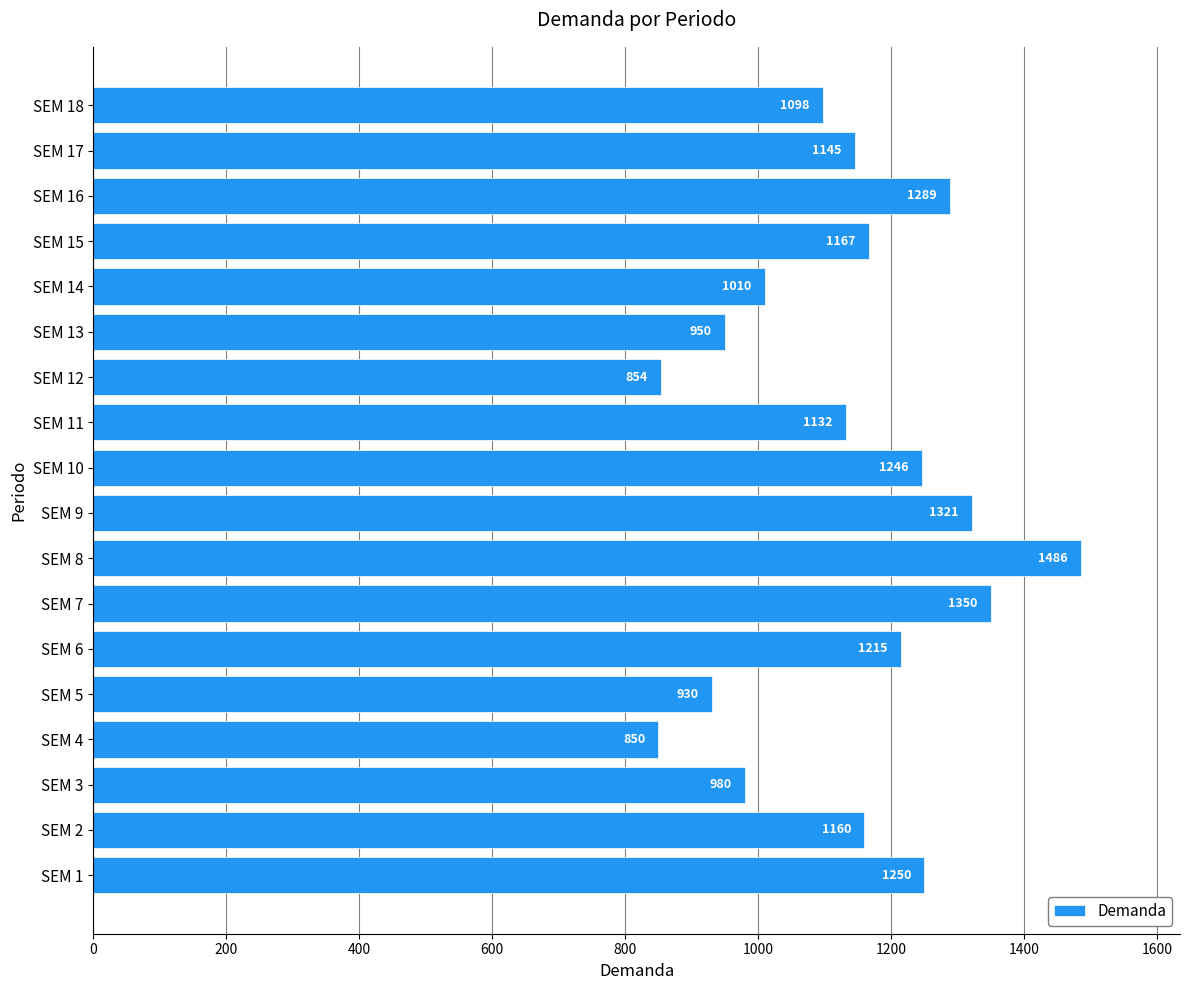

At which category does the chart reach its peak across all series?

SEM 8